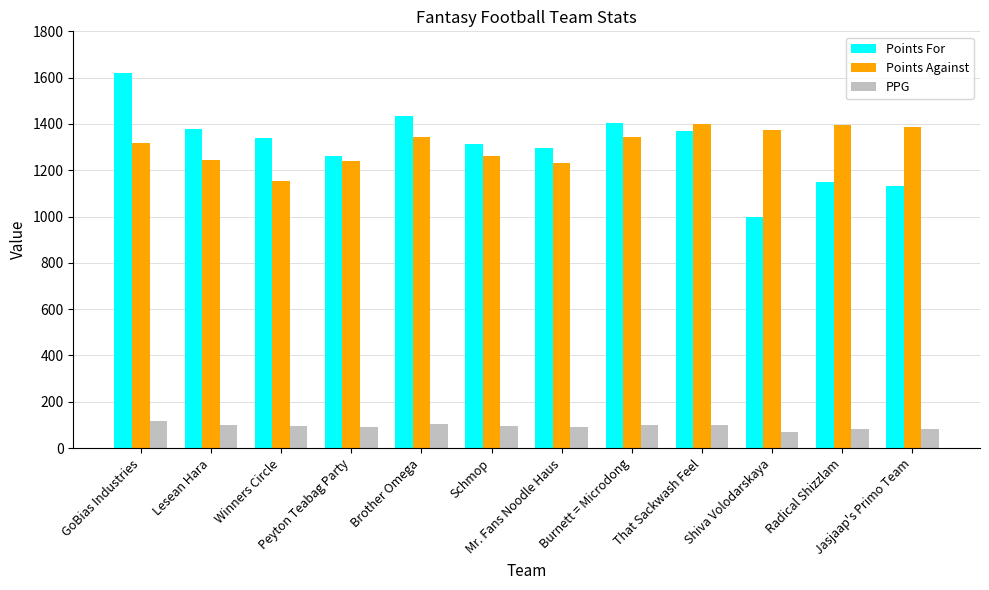

Between GoBias Industries and Burnett = Microdong, which series saw the biggest shift?

Points For